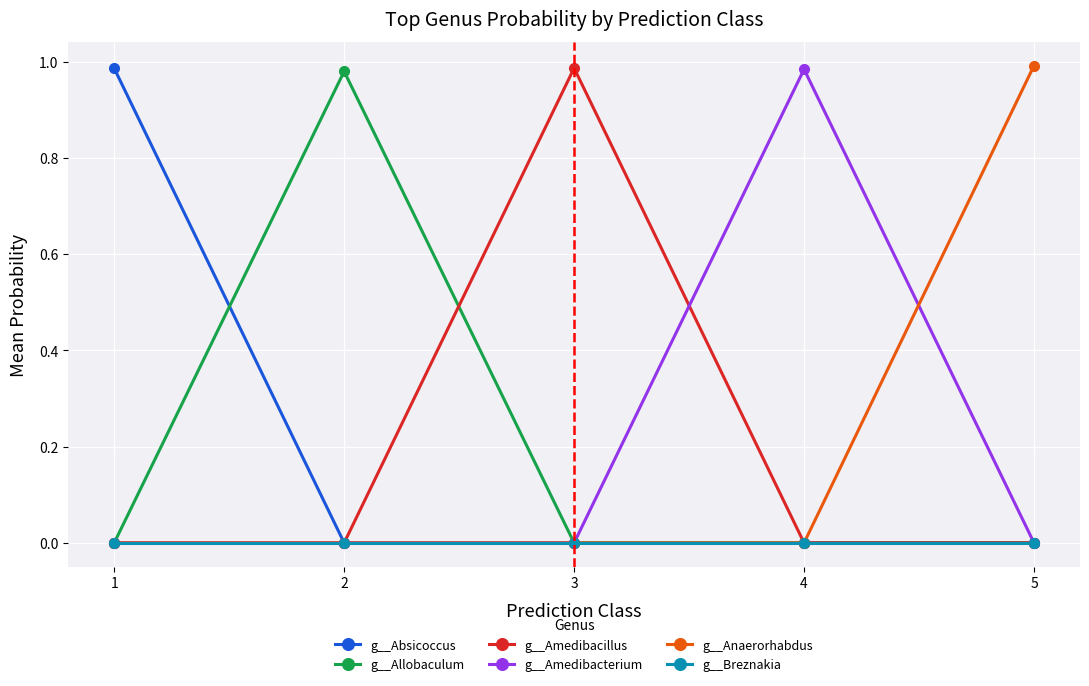

True or false: g__Anaerorhabdus and g__Amedibacterium intersect in this chart.

True